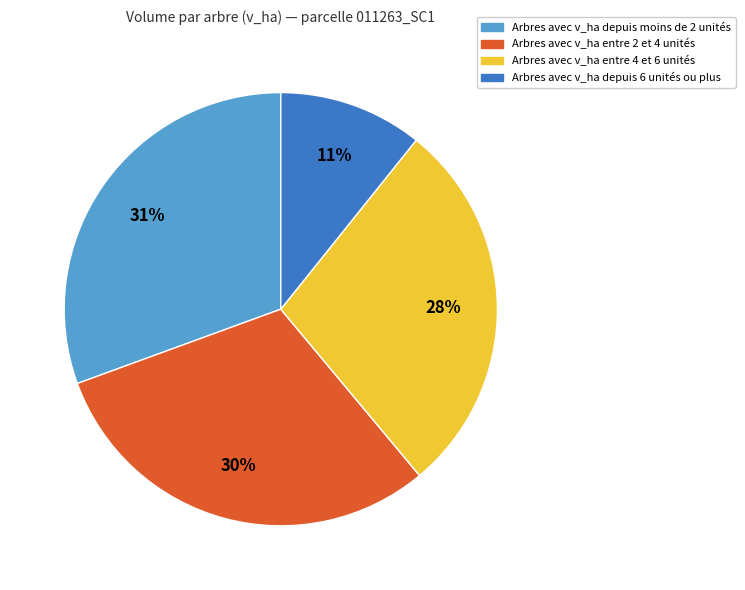

To the nearest percent, what is the average slice percentage?

25%